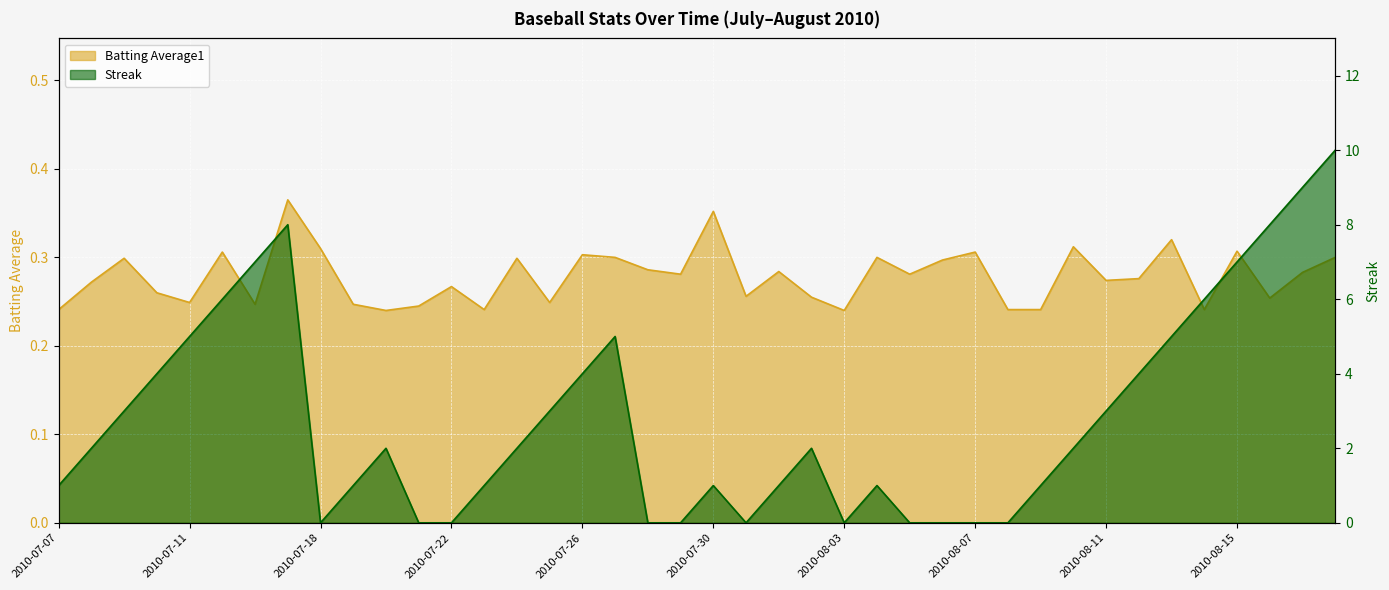

What is the label of the 16th point from the left?

2010-07-25